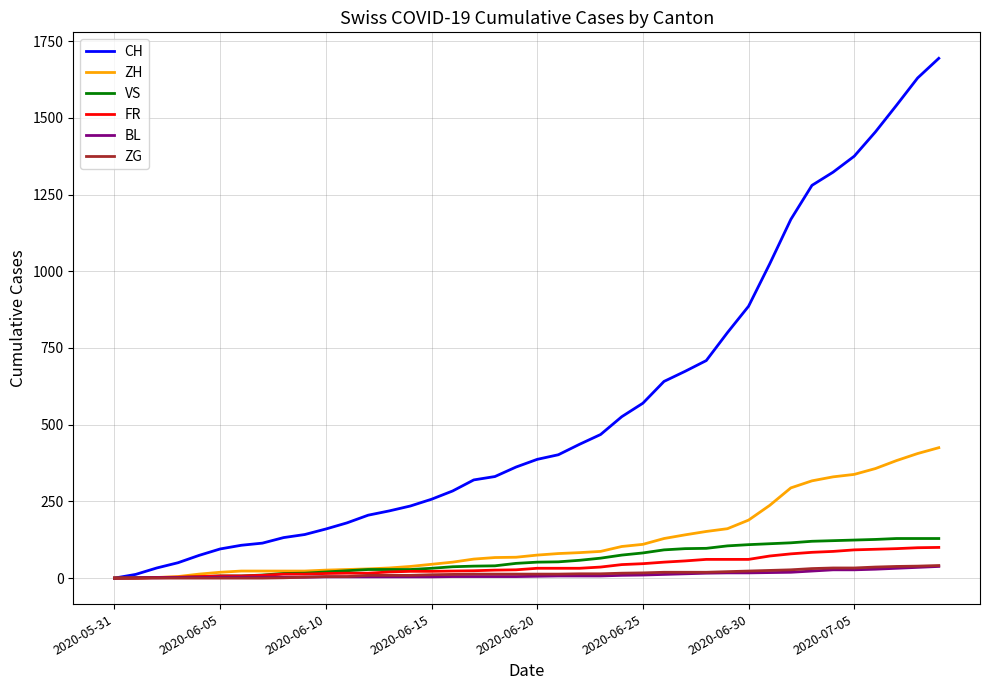

Which series has the widest spread of values?

CH